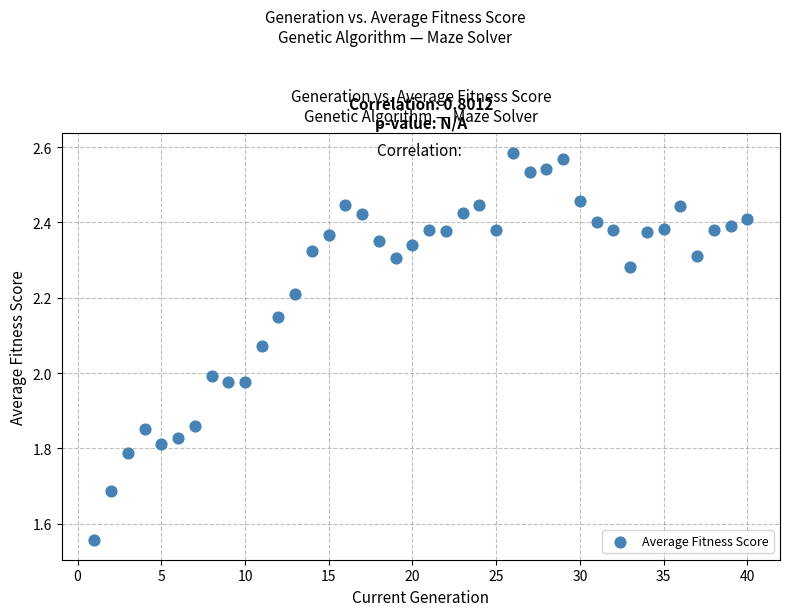

What is the range of X values (max minus min)?

39.0